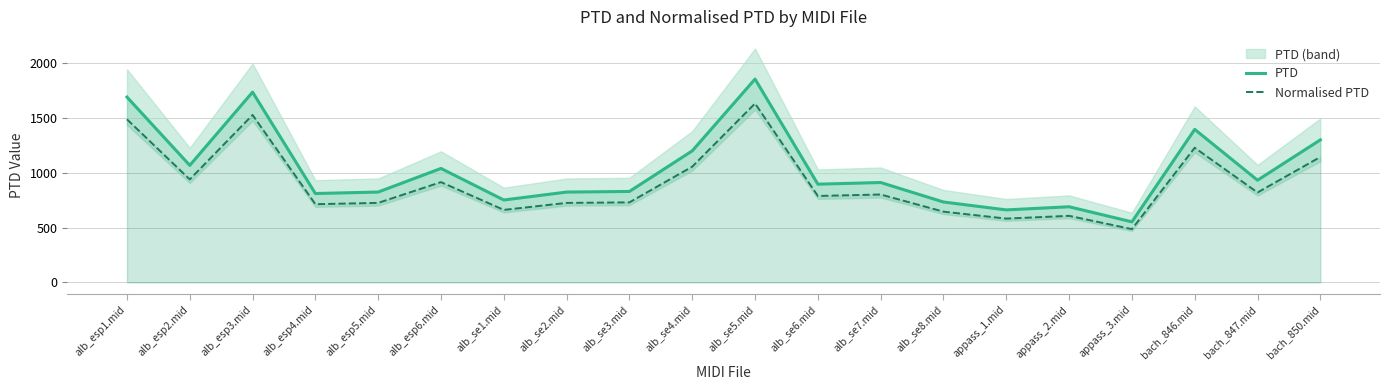

In PTD, how many points are lower than both neighbors (excluding endpoints)?

7